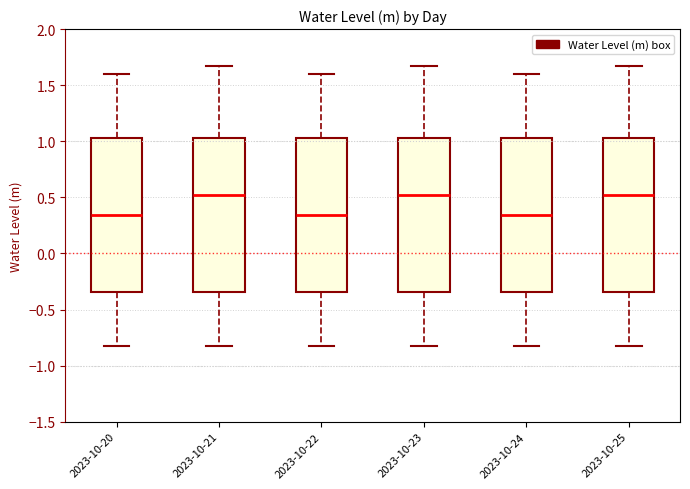

Where does the lower whisker of the box for 2023-10-25 end on the y-axis? The values are not printed on the chart, so give them approximately, as read against the axis.

-0.80